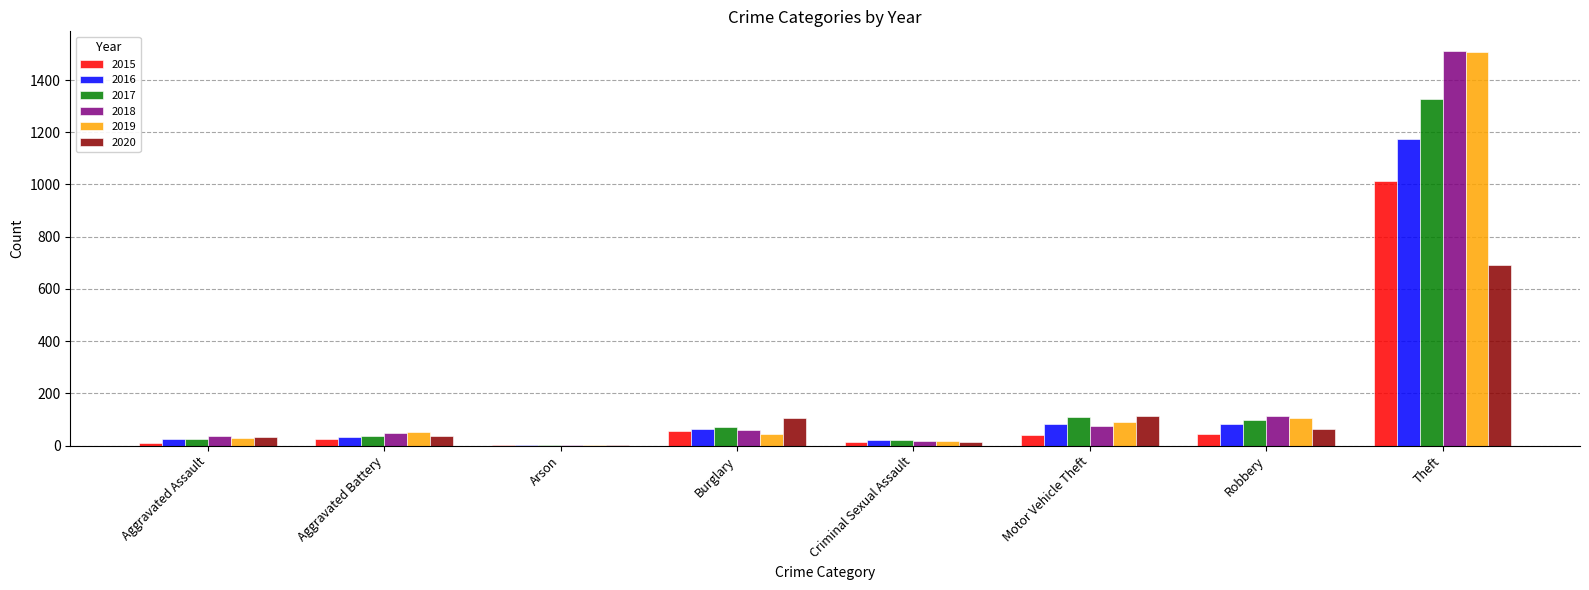

What is the sum of all 2018 values?

1865